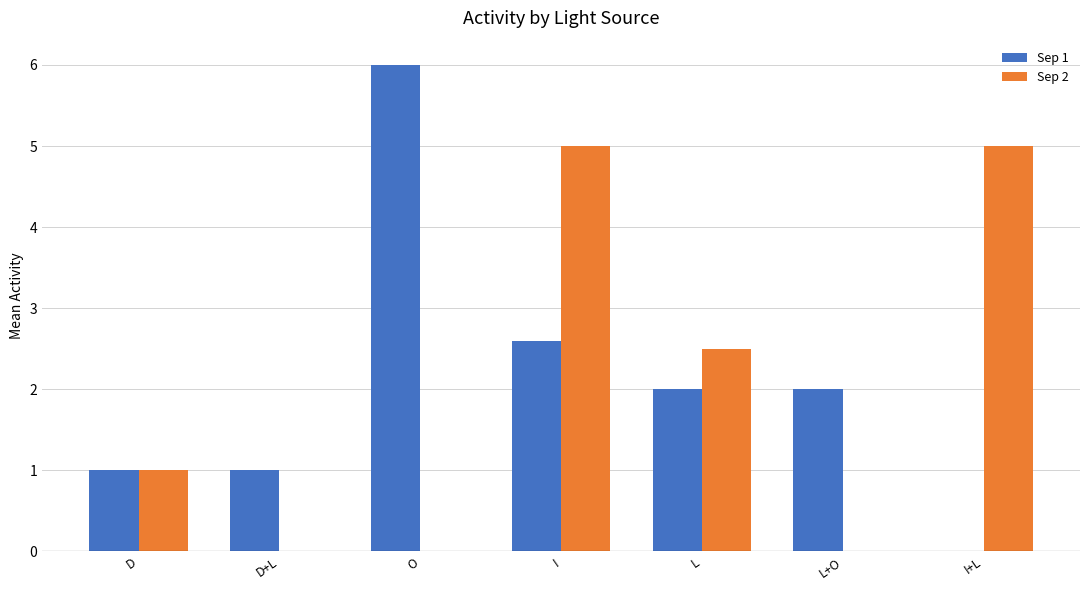

How many Sep 1 values are between 1 and 2?

4